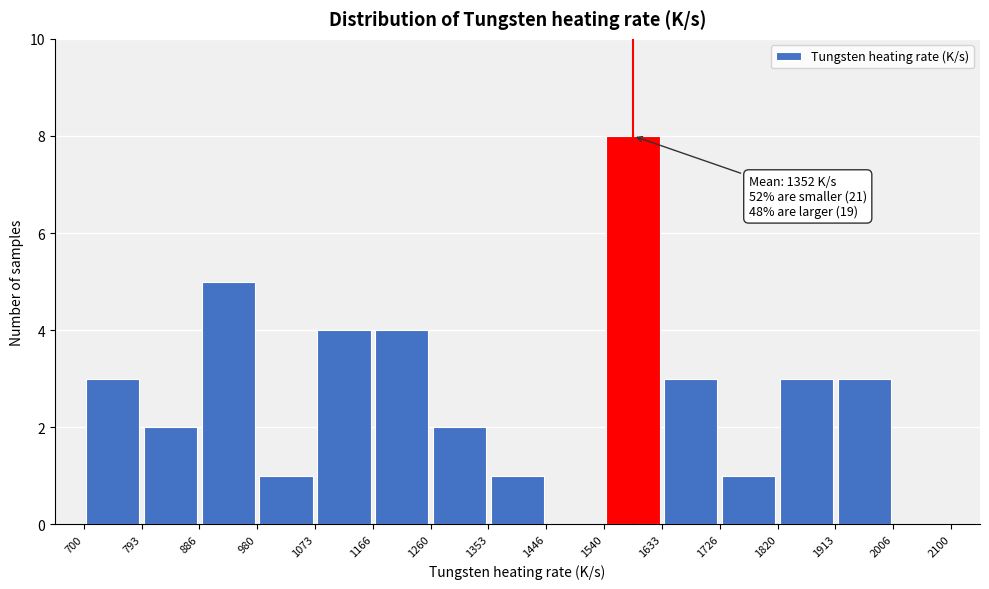

Over which range of the x-axis is the bar tallest?

1540 to 1633